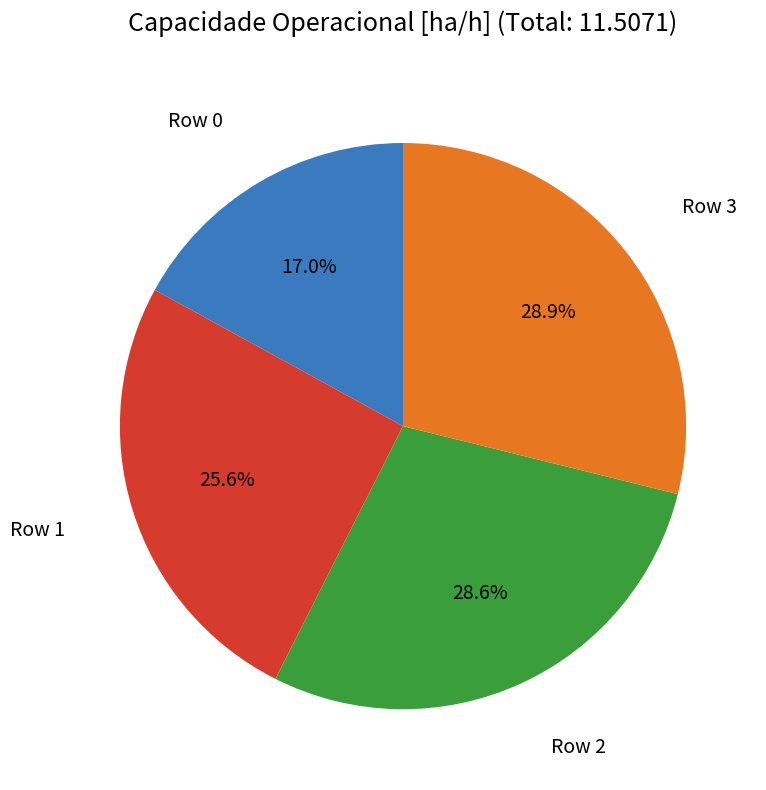

Is there a majority slice in this chart?

No